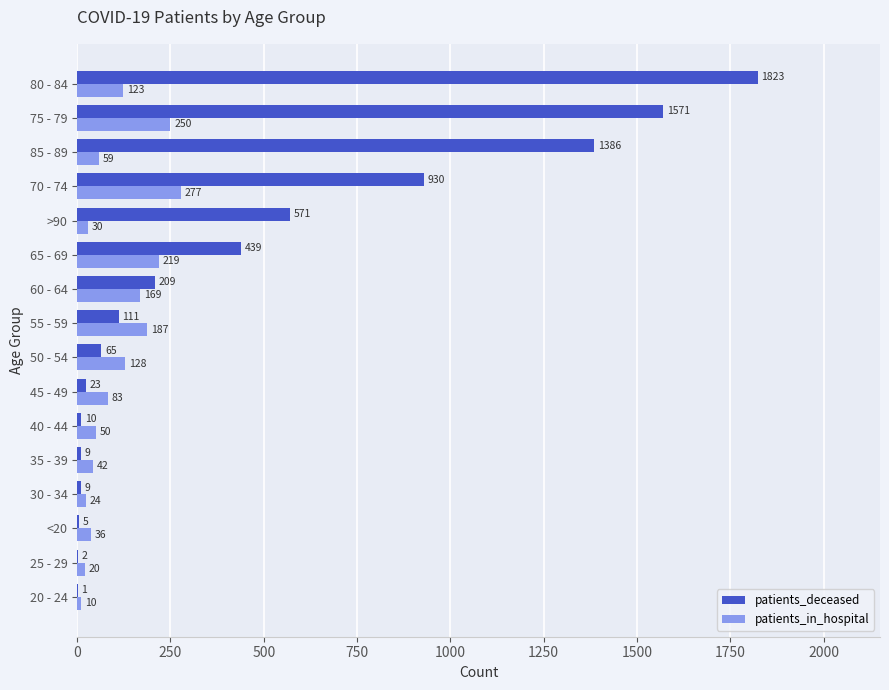

True or false: patients_deceased has a value of 10 at 40 - 44.

True